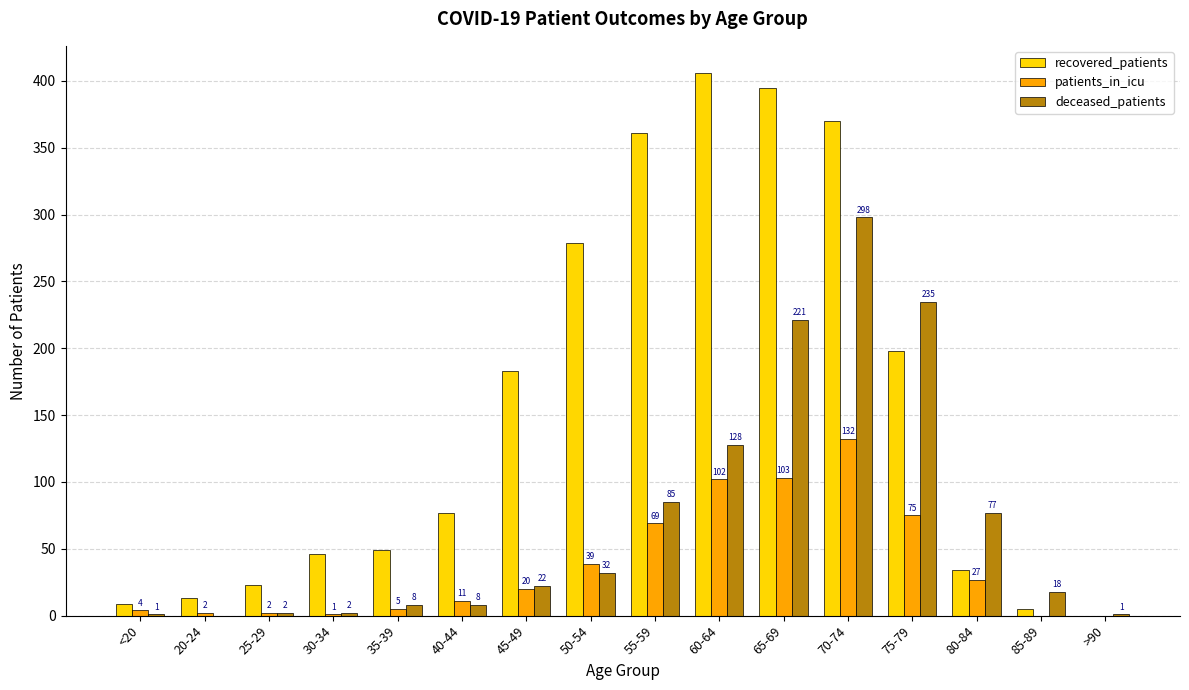

Count the number of data series in this chart.

3